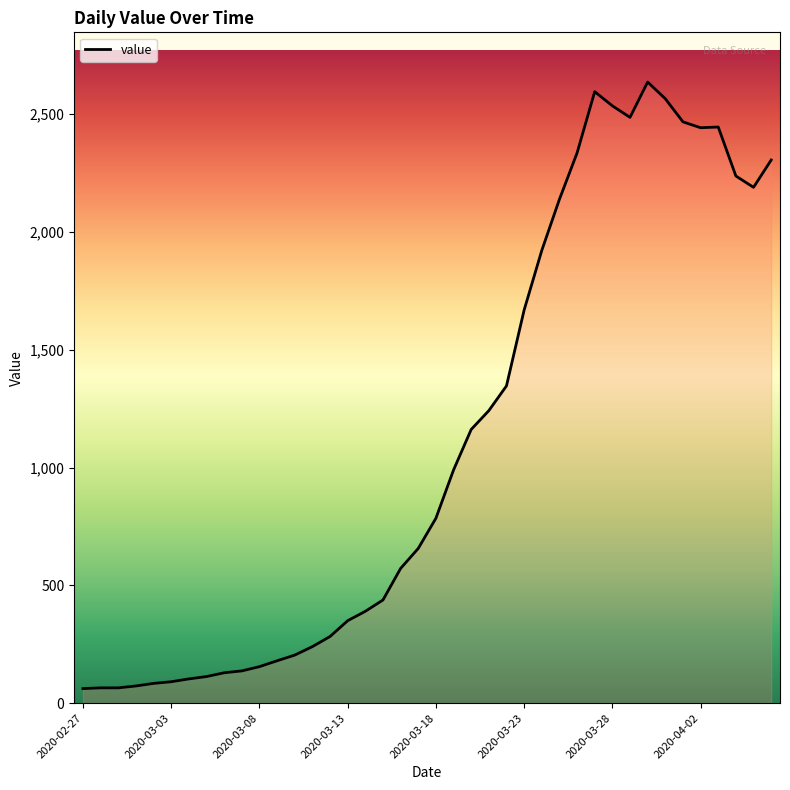

What is the smallest value displayed?

62